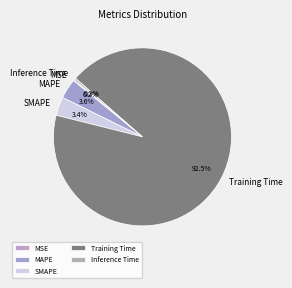

Is there any slice that represents more than half of the pie?

Yes